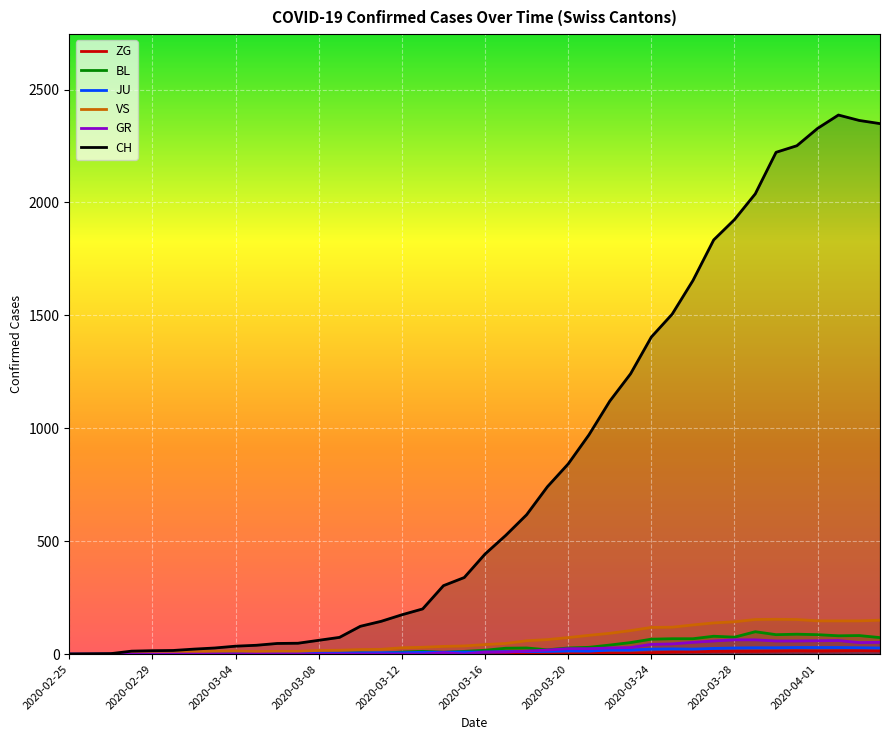

At which label is JU closest to 14?

2020-03-20